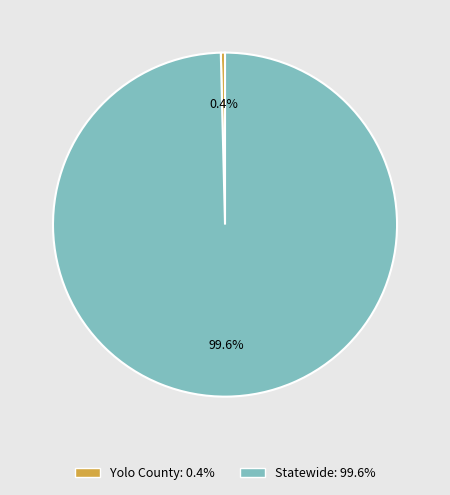

The Yolo County slice represents 0% of the pie. True or false?

True